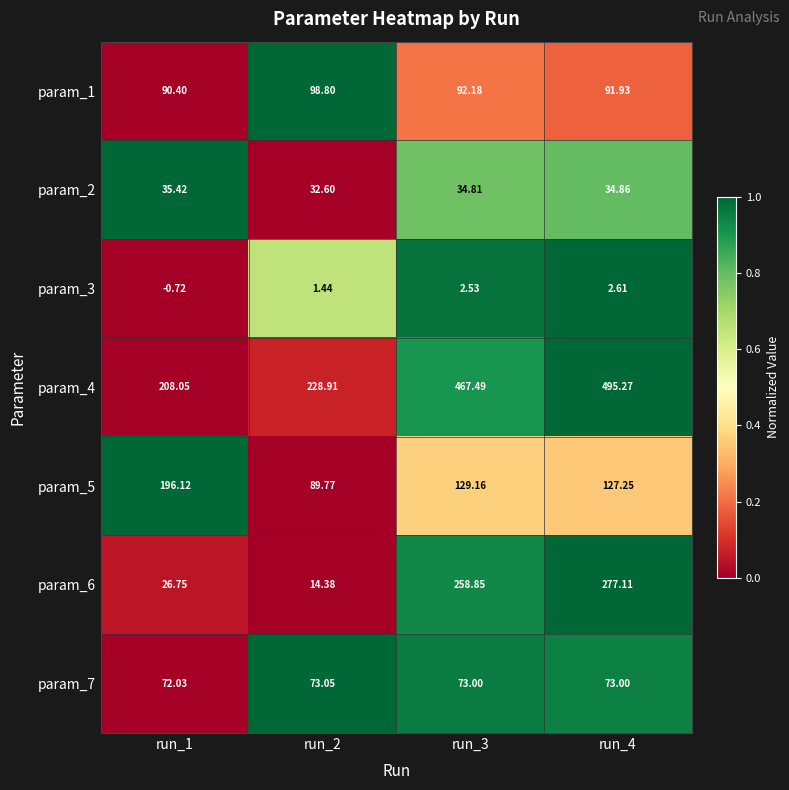

Which series changed the most between run_1 and run_3?

param_4